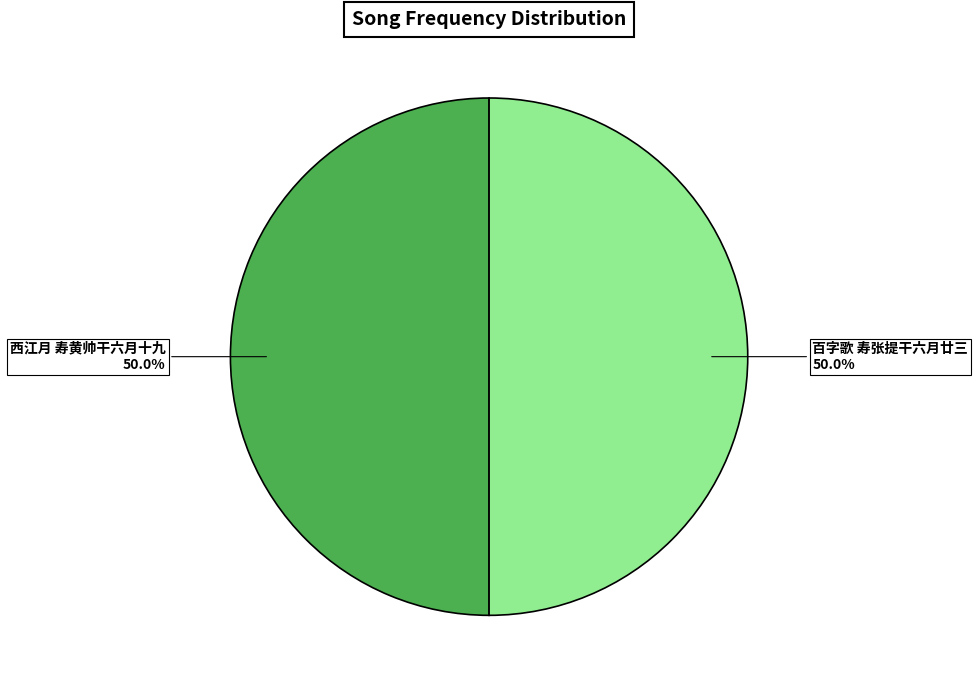

Approximately how many times larger is the value at 百字歌 寿张提干六月廿三 compared to 西江月 寿黄帅干六月十九?

1.0